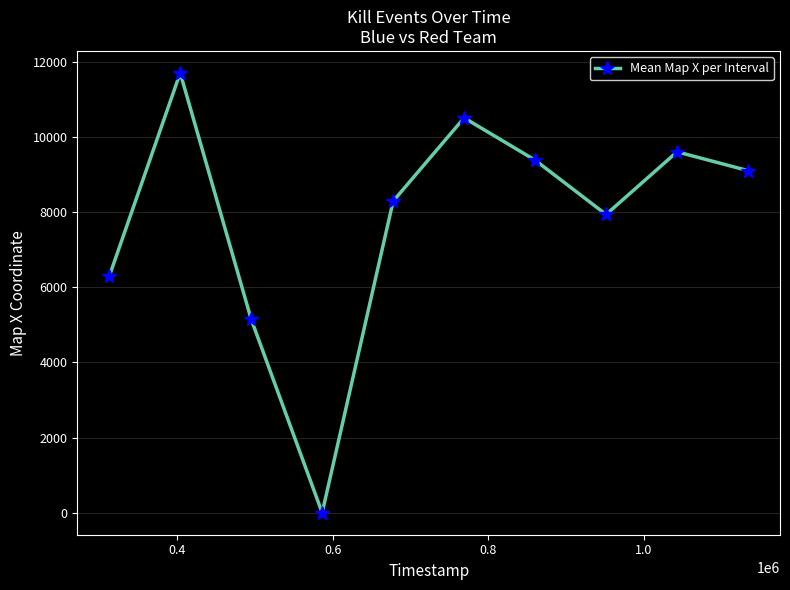

Reading left to right, list all the values displayed in this chart.

6287.5	11699.0	5146.5	0.0	8287.5	10504.0	9379.0	7933.3	9600.0	9100.0